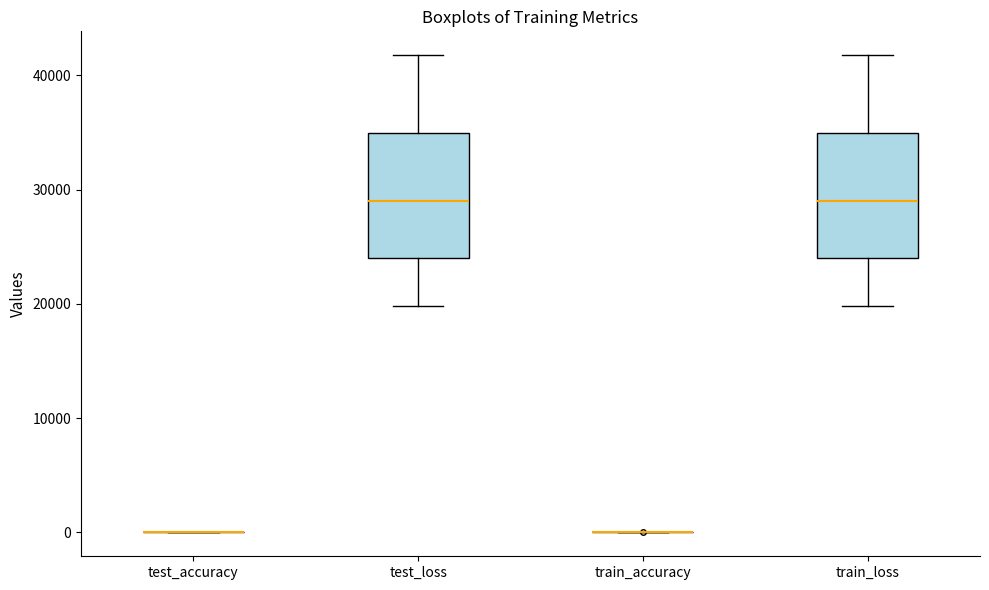

Reading left to right, transcribe this box plot: for each box, give where its median line is, the range the box spans, and where its two whiskers end, as read against the y-axis. The values are not printed on the chart, so give them approximately, as read against the axis.

test_accuracy: box collapsed to a line at 0, whiskers 0 to 0
test_loss: median 29000, box 24000 to 35000, whiskers 20000 to 42000
train_accuracy: box collapsed to a line at 0, whiskers 0 to 0
train_loss: median 29000, box 24000 to 35000, whiskers 20000 to 42000